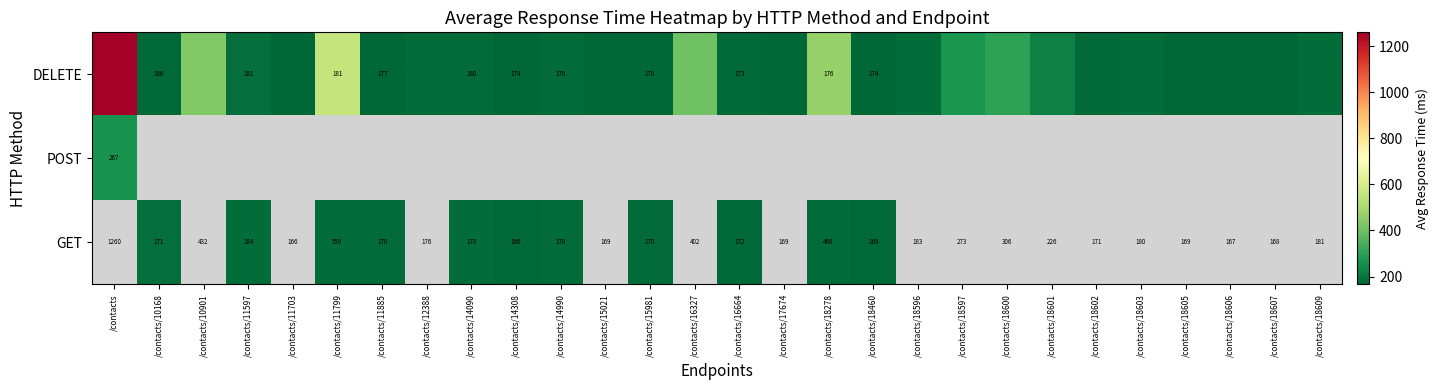

At which label does GET first exceed 178?

/contacts